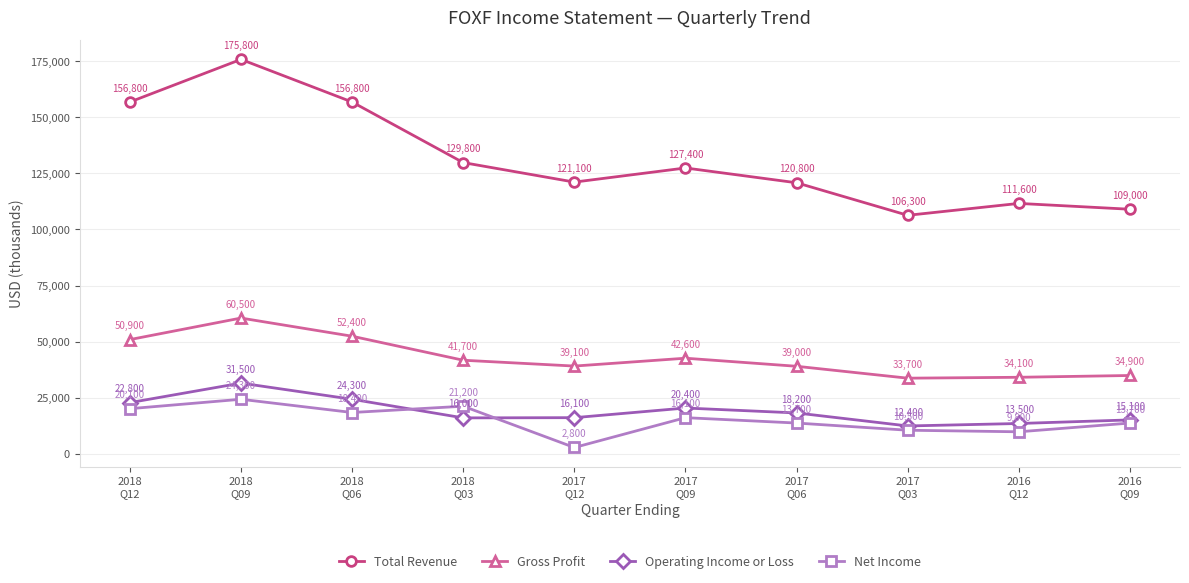

What is the total value across all series at 2018
Q03?

208700